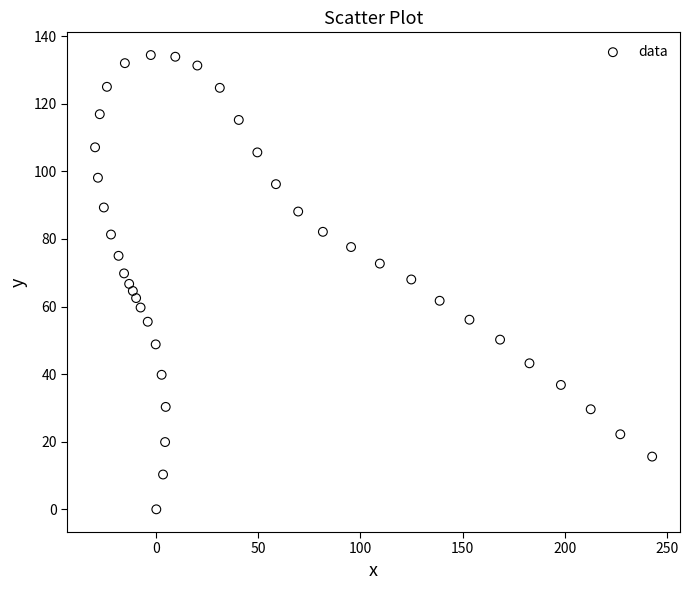

What is the range of X values (max minus min)?

272.9